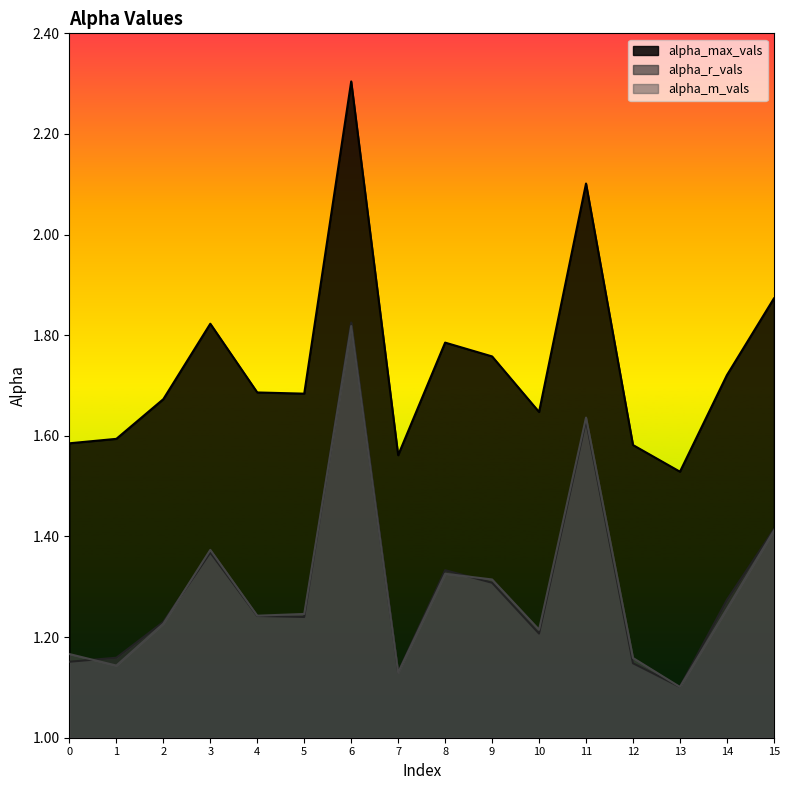

Rank the series by their maximum value, from lowest to highest.

alpha_m_vals, alpha_r_vals, alpha_max_vals